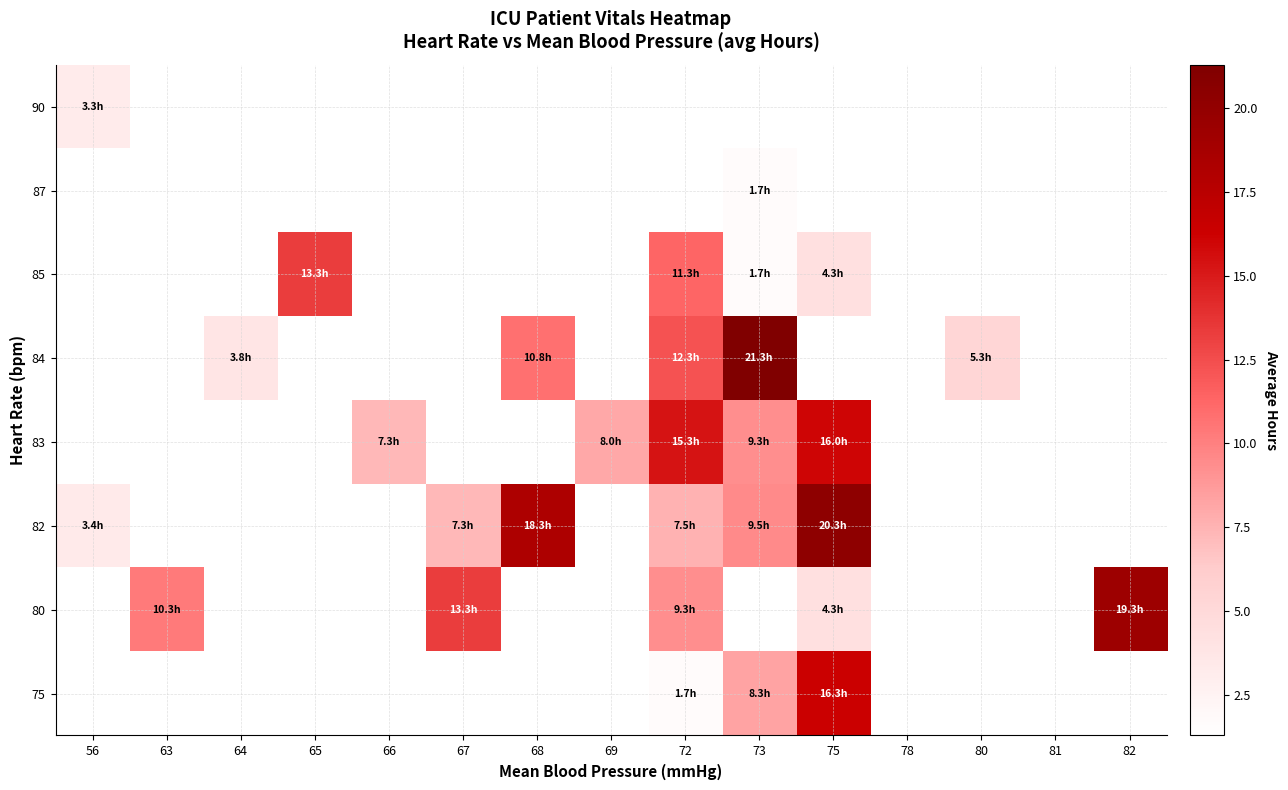

How many values in 83 are above zero?

5